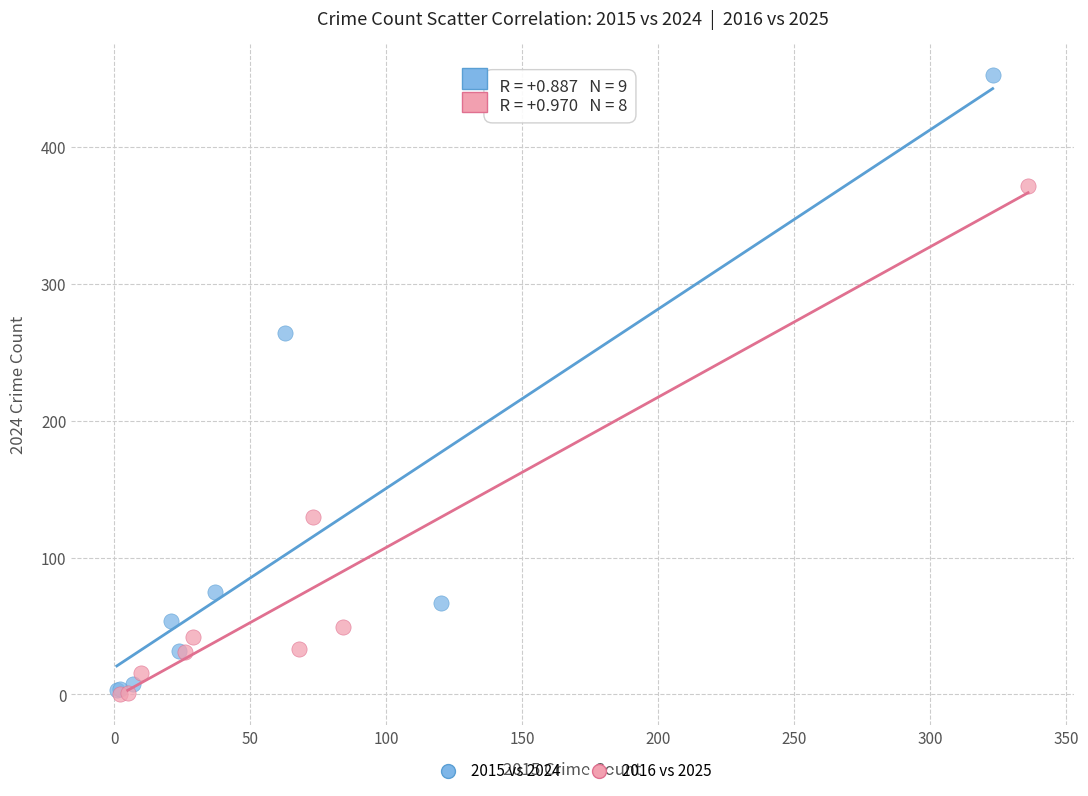

Which series has the largest Y range (max minus min)?

2015 vs 2024